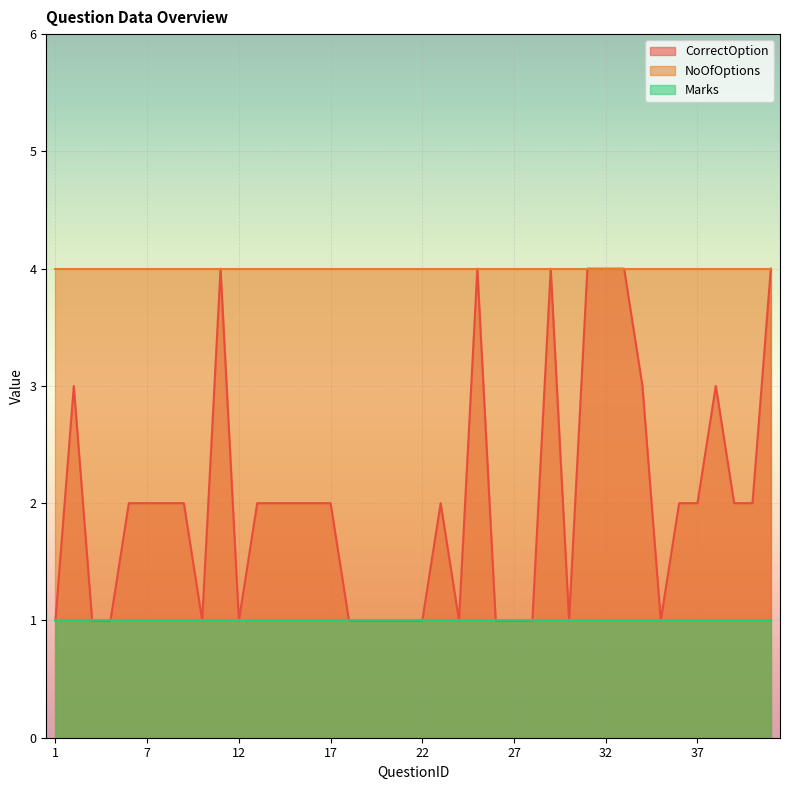

How many data points in CorrectOption are less than 2?

16